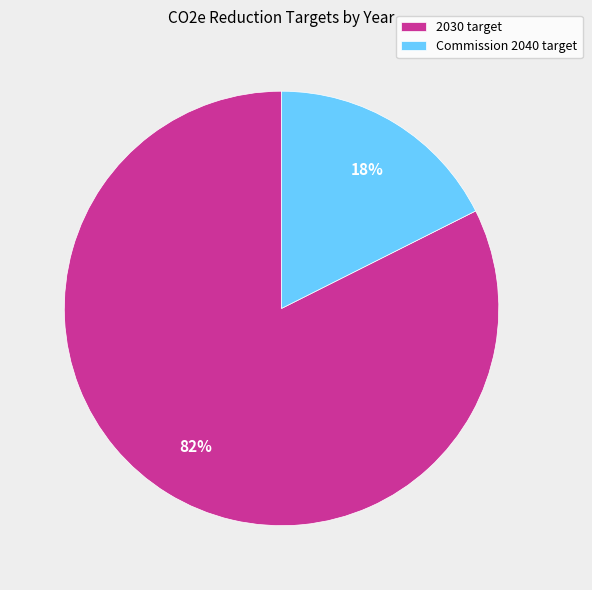

Which category has the smallest portion of the pie?

Commission 2040 target